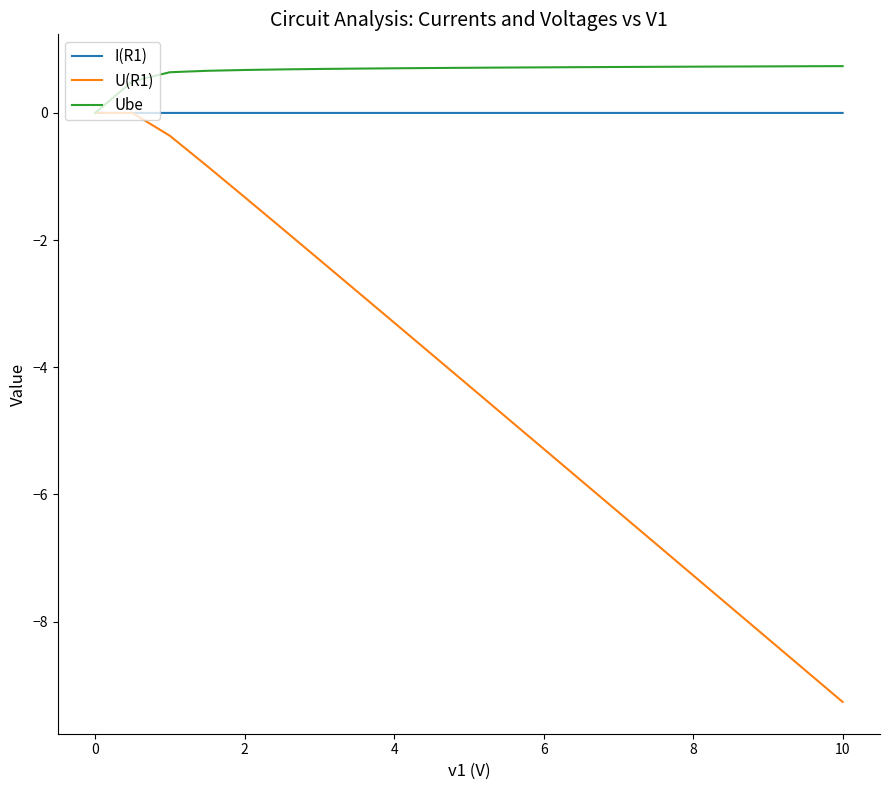

Which series has the widest spread of values?

U(R1)